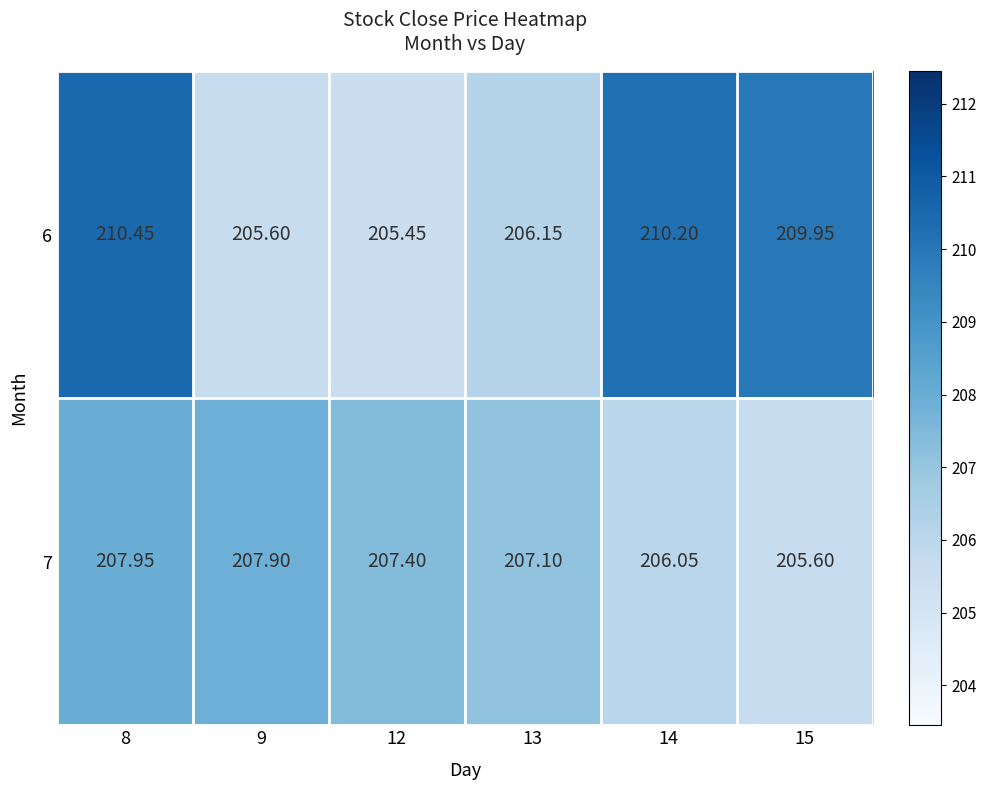

How many values in the 7 series exceed 207?

4